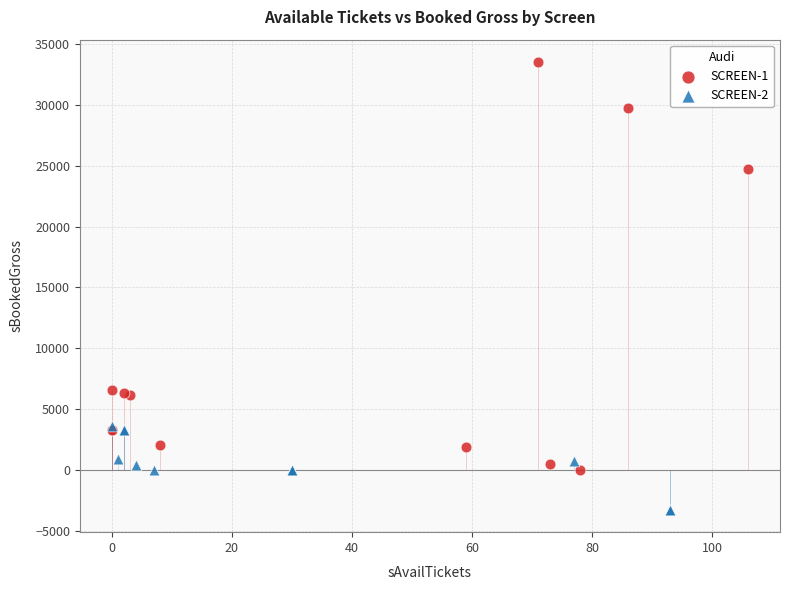

Which series contains the lowest Y value?

SCREEN-2